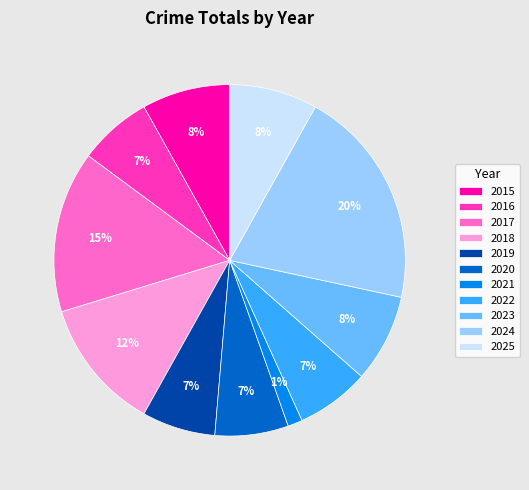

What is the ratio of the value at 2020 to the value at 2019?

1.0